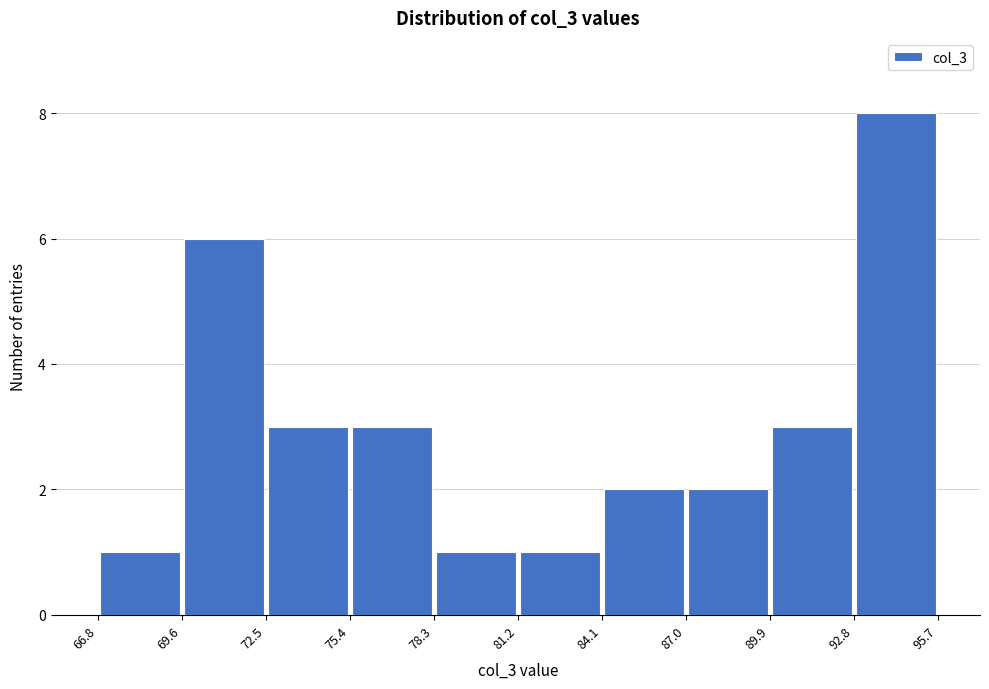

What is the height of the bar covering 66.8 to 69.6 on the x-axis? The values are not printed on the chart, so give them approximately, as read against the axis.

1